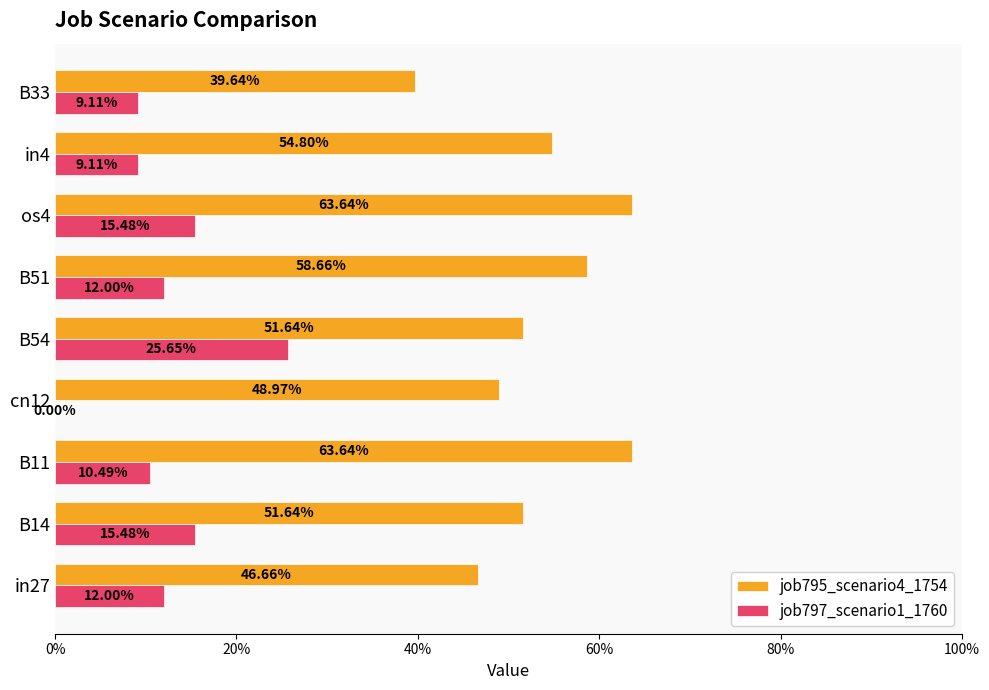

What is the highest value of the job797_scenario1_1760 series?

0.3